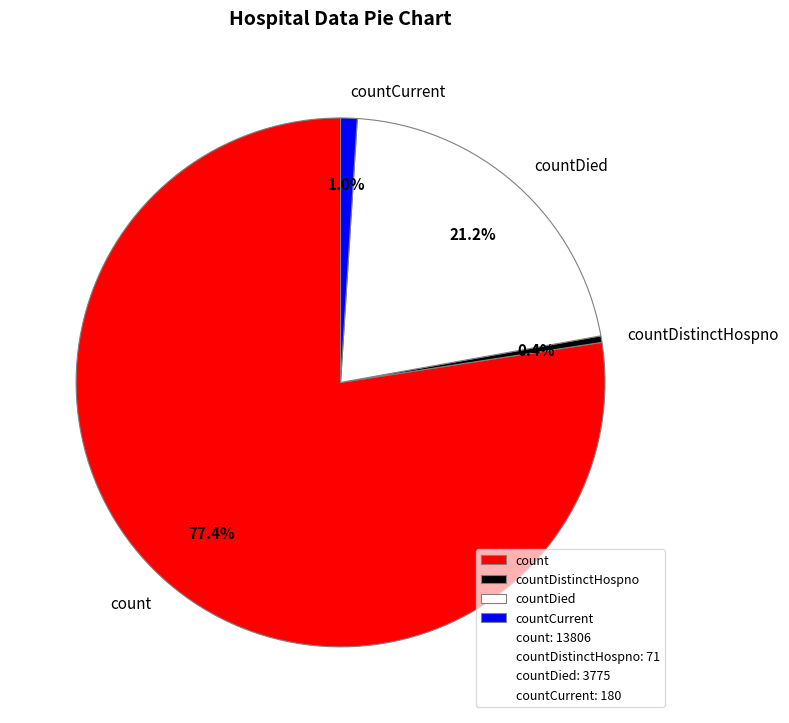

Which category has the biggest portion of the pie?

count